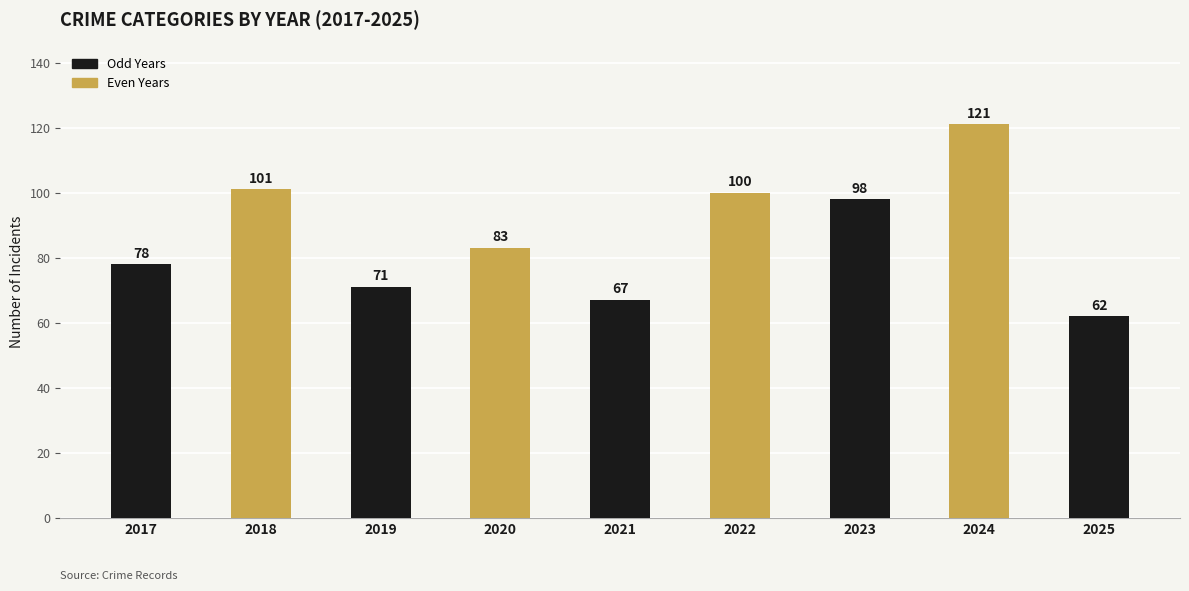

Reading left to right, extract all data points from this chart.

2017=78	2018=101	2019=71	2020=83	2021=67	2022=100	2023=98	2024=121	2025=62